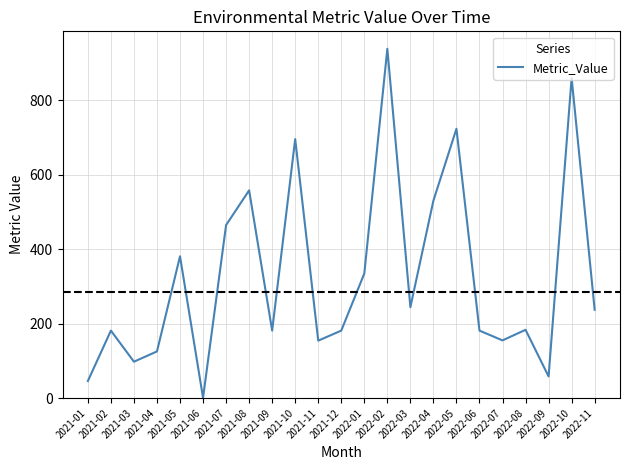

What is the maximum value shown in the chart?

938.0